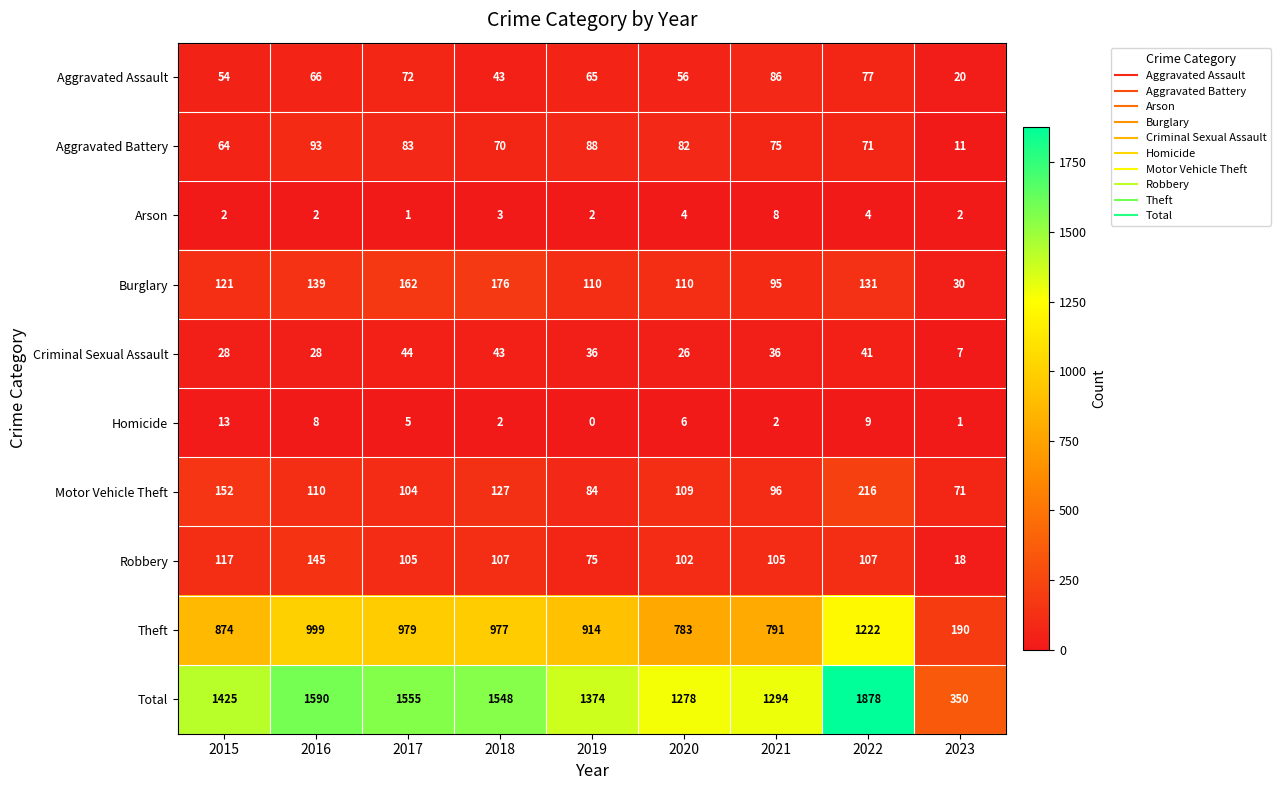

What is the sum of the Robbery values at 2016 and 2020?

247